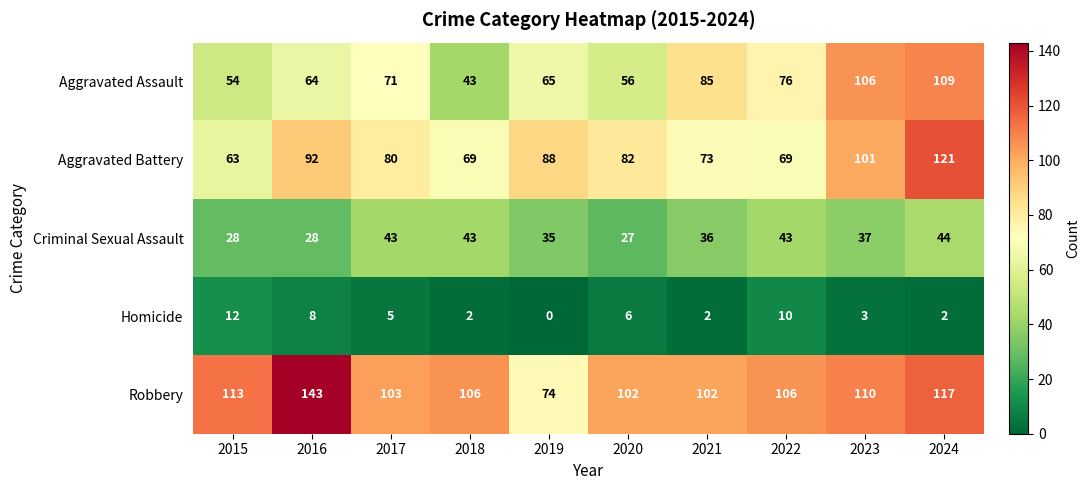

Which label corresponds to the largest value in the chart?

2016